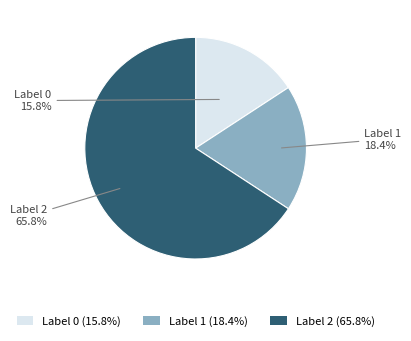

Rank the categories by value from highest to lowest.

Label 2 (65.8%), Label 1 (18.4%), Label 0 (15.8%)